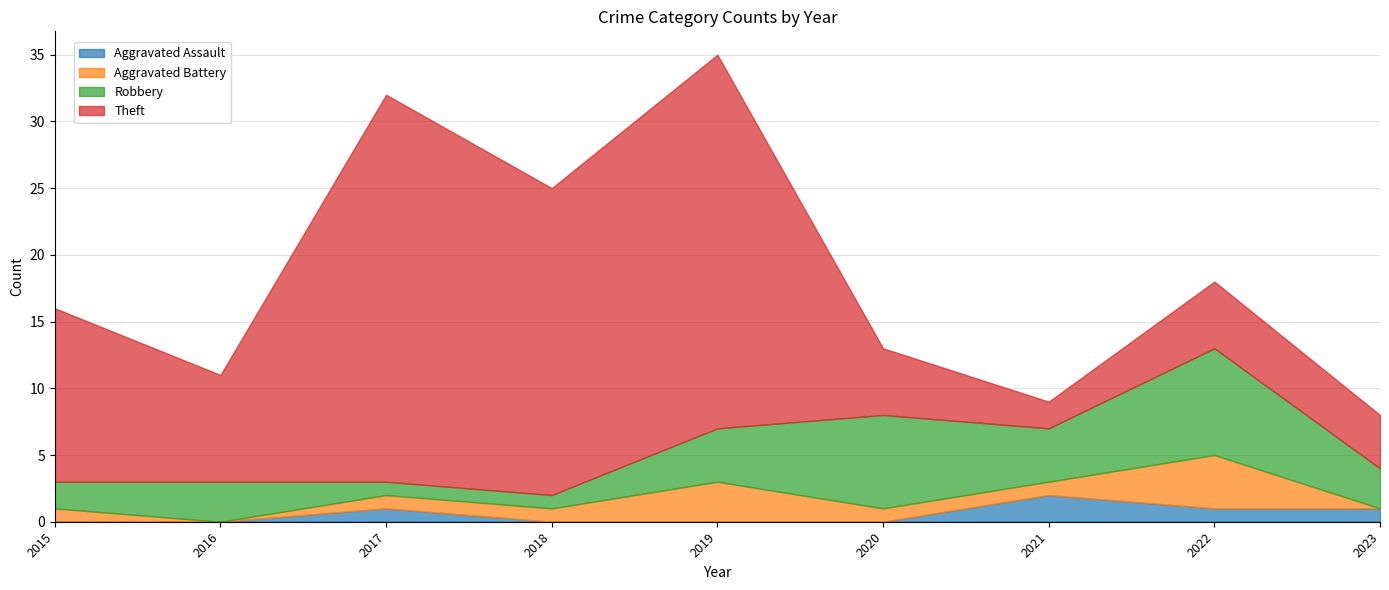

How many lines are shown in the chart?

4